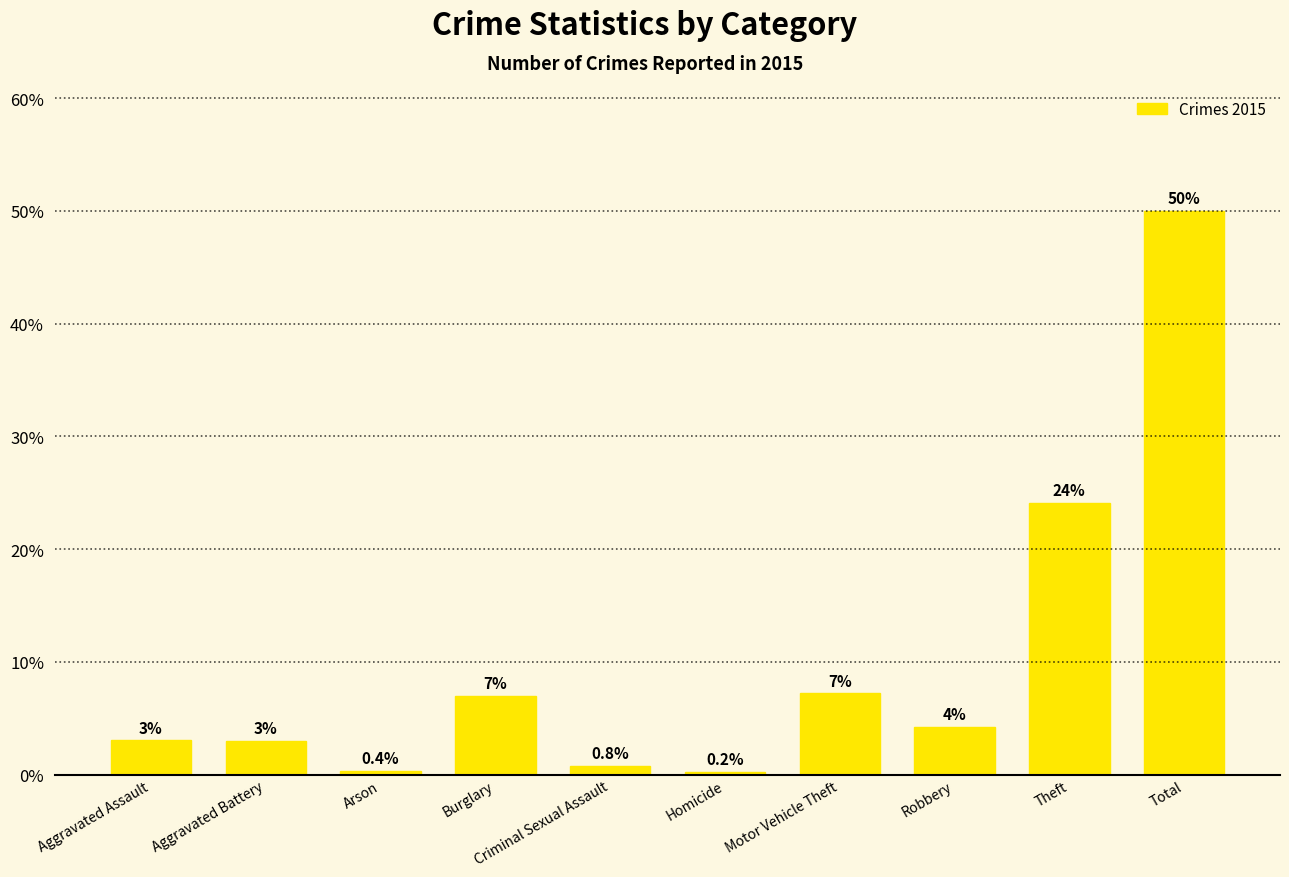

What is the value of the 10th bar from the left?

50.0